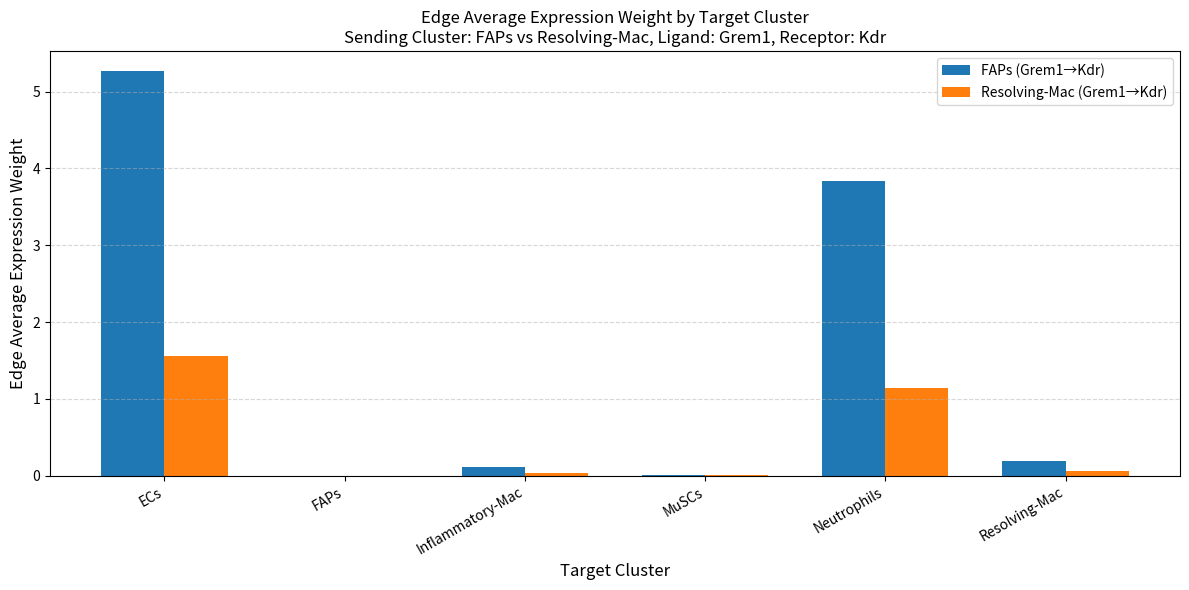

Is the value of FAPs (Grem1→Kdr) at Resolving-Mac greater than the value of Resolving-Mac (Grem1→Kdr) at Resolving-Mac?

Yes